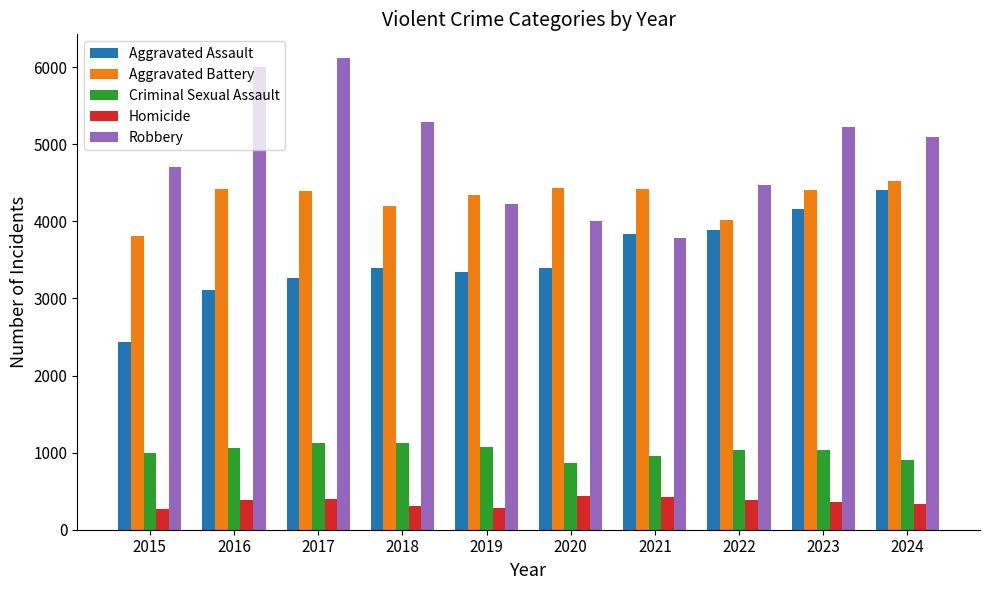

What is the sum of all Homicide values?

3559